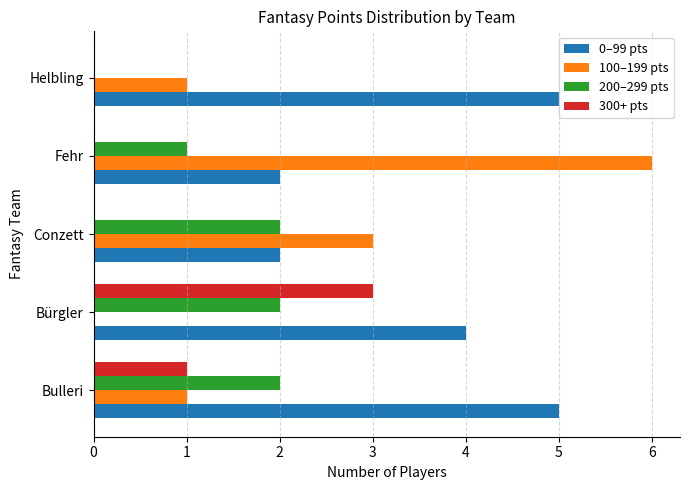

What is the maximum value for 100–199 pts?

6